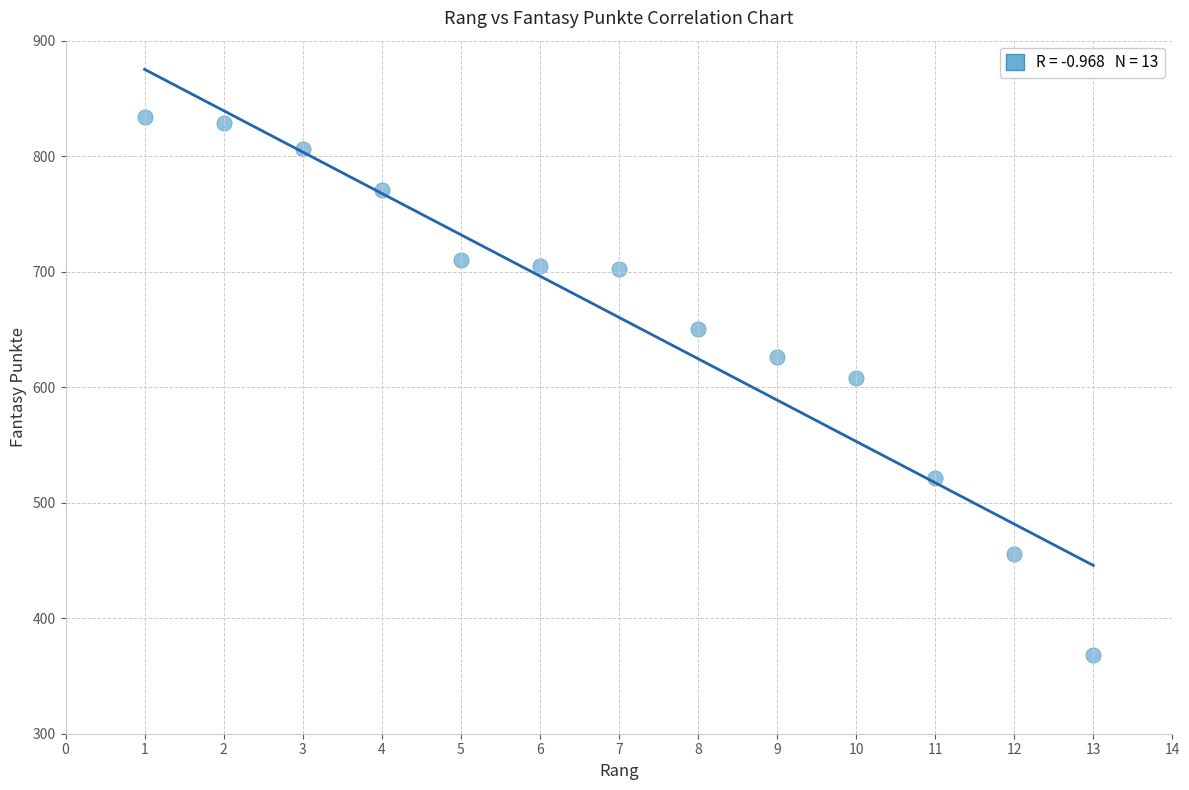

What Y value in the scatter plot is closest to 601?

608